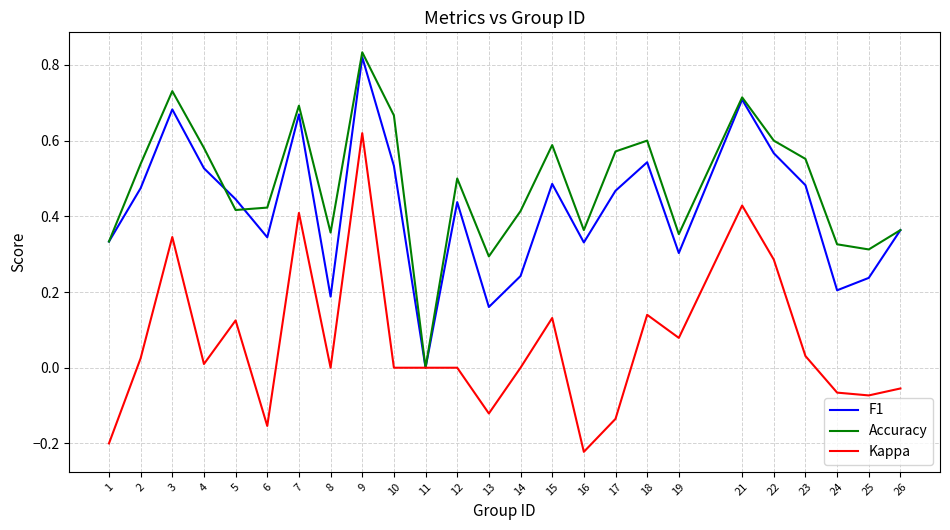

Does the chart display data point markers on the line(s)?

No